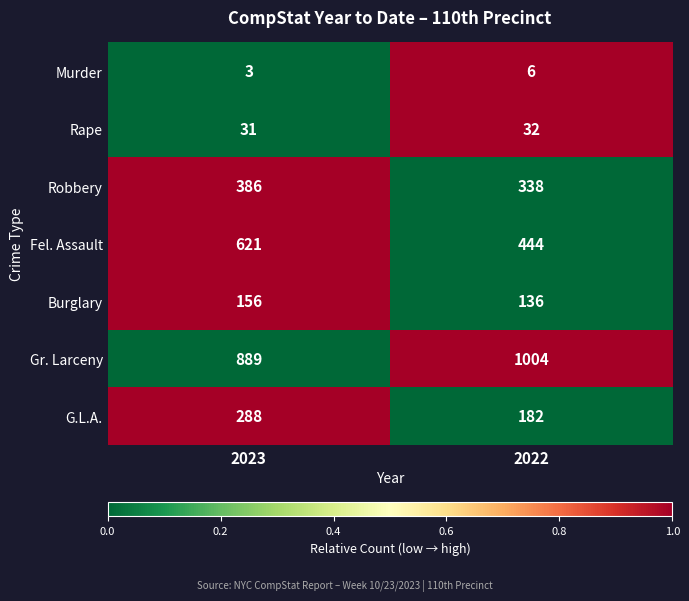

Which series has the widest spread of values?

Fel. Assault